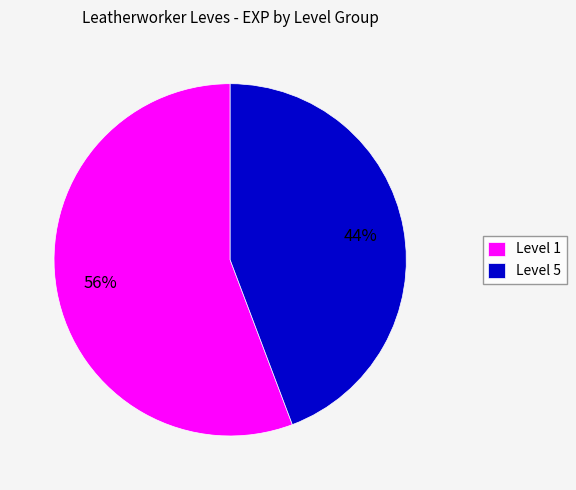

Between Level 1 and Level 5, which is larger?

Level 1